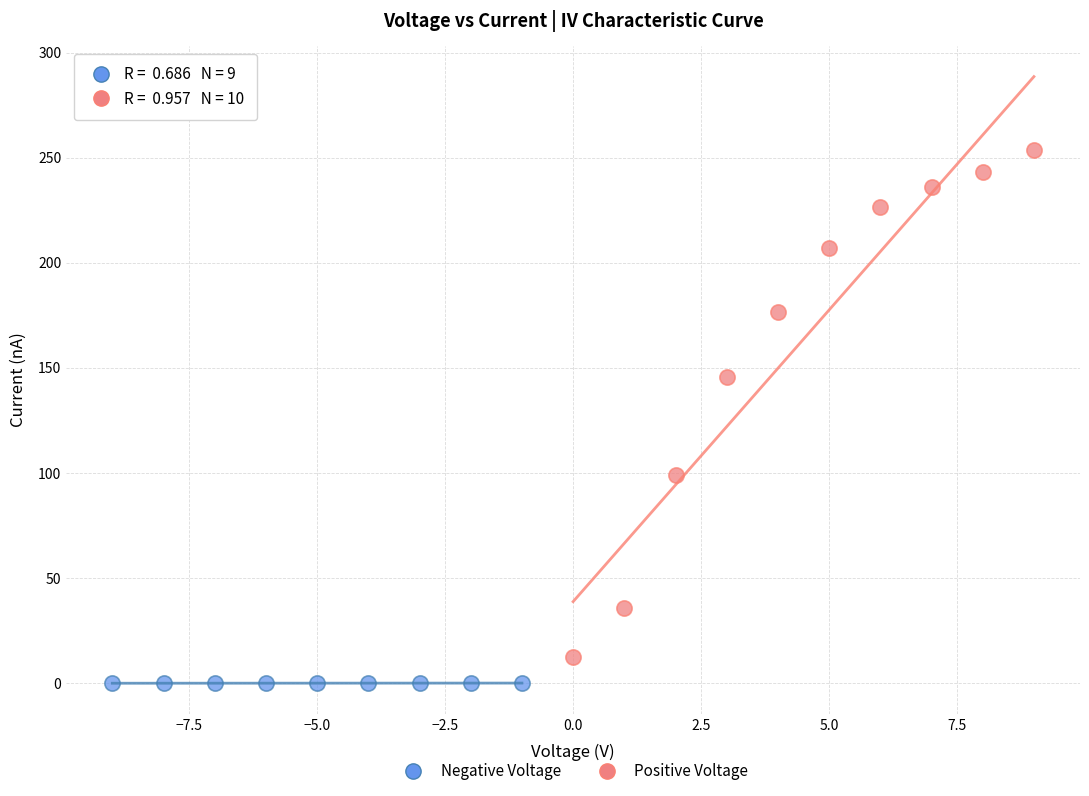

Which series has the widest spread of Y values?

Positive Voltage